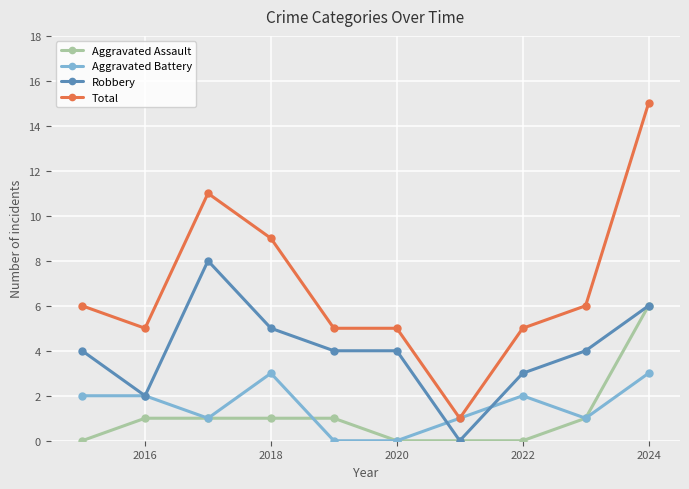

True or false: Robbery and Total cross at least once.

False